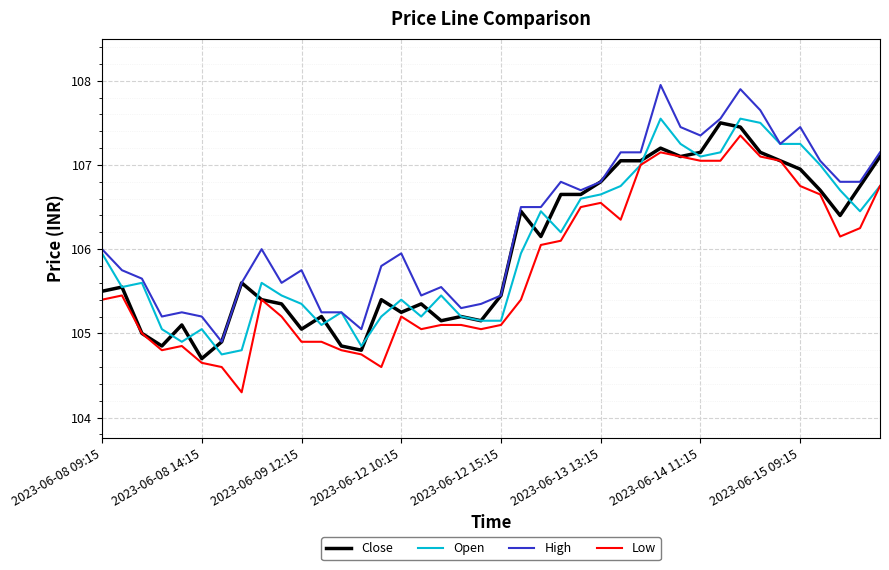

What is the smallest value displayed?

104.3